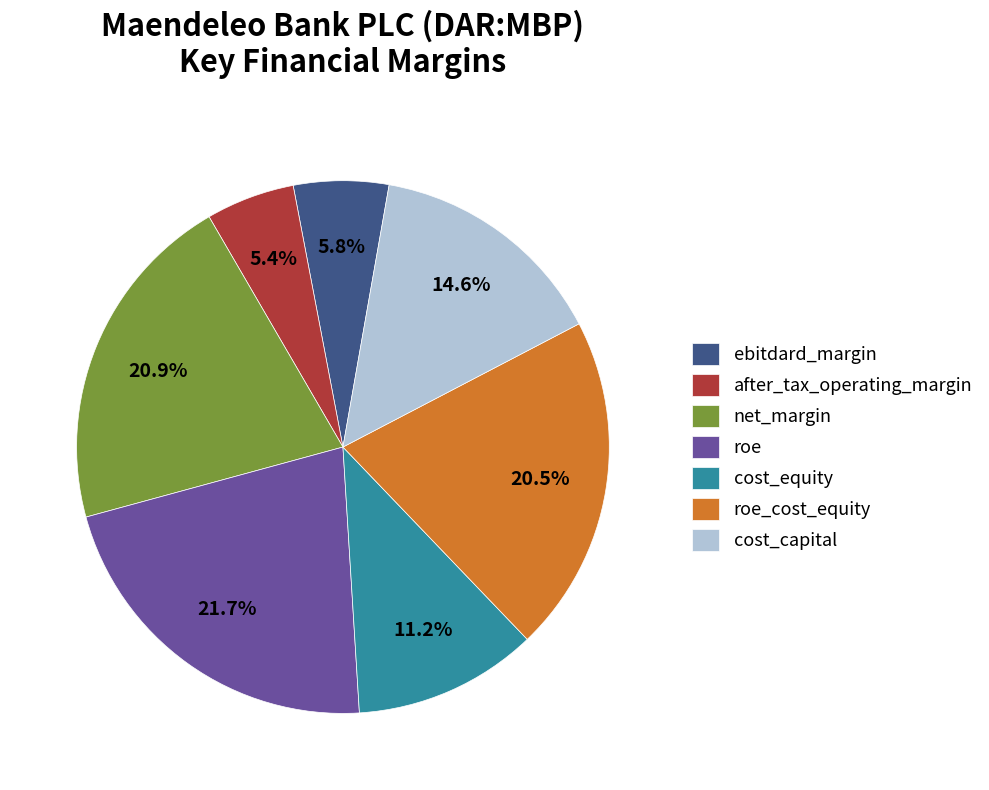

Does any single category account for the majority?

No